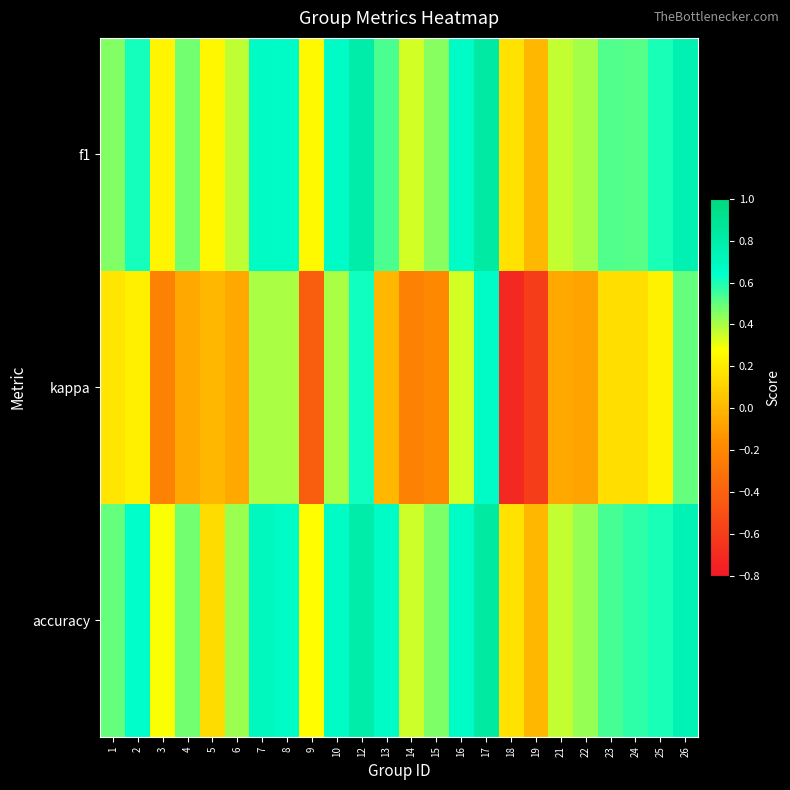

Reading right to left, list all the values displayed in this chart.

f1: 26=0.8	25=0.6	24=0.5	23=0.5	22=0.4	21=0.4	19=0.0	18=0.2	17=0.8	16=0.7	15=0.4	14=0.3	13=0.5	12=0.8	10=0.7	9=0.3	8=0.7	7=0.7	6=0.4	5=0.2	4=0.5	3=0.2	2=0.6	1=0.5
kappa: 26=0.5	25=0.2	24=0.2	23=0.2	22=-0.1	21=-0.1	19=-0.6	18=-0.7	17=0.7	16=0.3	15=-0.2	14=-0.2	13=0.0	12=0.6	10=0.4	9=-0.4	8=0.4	7=0.4	6=-0.1	5=0.0	4=-0.1	3=-0.2	2=0.2	1=0.2
accuracy: 26=0.8	25=0.6	24=0.6	23=0.5	22=0.4	21=0.4	19=0.0	18=0.2	17=0.8	16=0.7	15=0.5	14=0.3	13=0.7	12=0.8	10=0.7	9=0.3	8=0.7	7=0.7	6=0.4	5=0.1	4=0.5	3=0.3	2=0.6	1=0.5